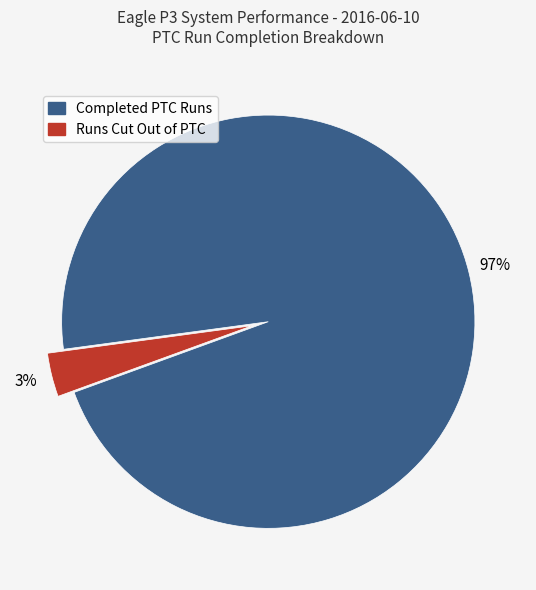

To the nearest percent, what is the average slice percentage?

50%